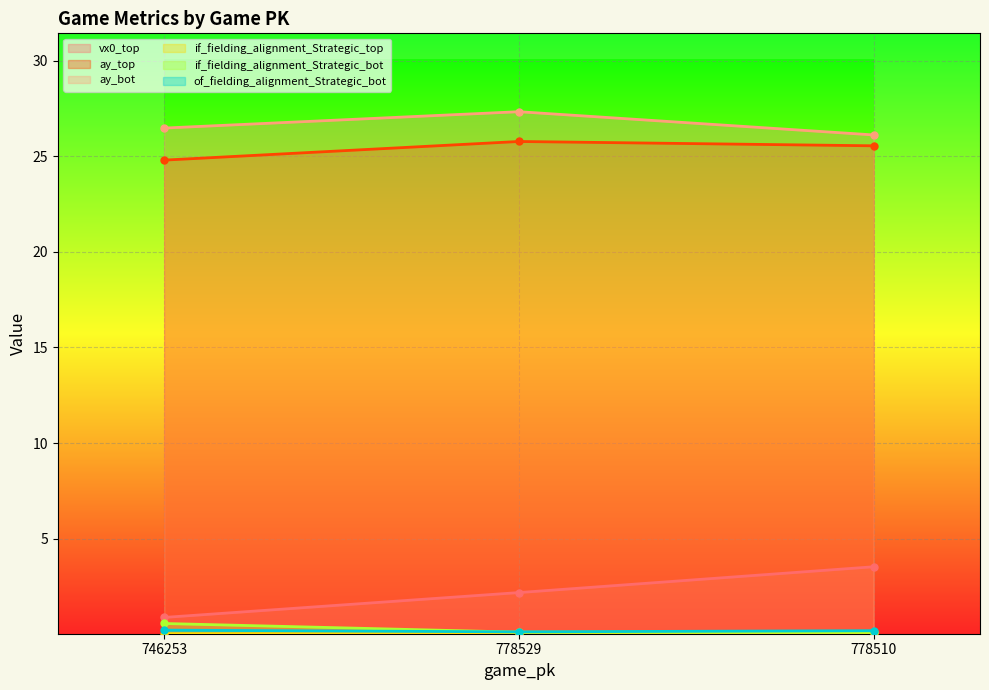

Reading left to right, transcribe all the data shown in this chart.

vx0_top: 0.9	2.2	3.5
ay_top: 24.8	25.8	25.5
ay_bot: 26.5	27.3	26.1
if_fielding_alignment_Strategic_top: 0.0	0.0	0.0
if_fielding_alignment_Strategic_bot: 0.6	0.1	0.1
of_fielding_alignment_Strategic_bot: 0.2	0.1	0.2